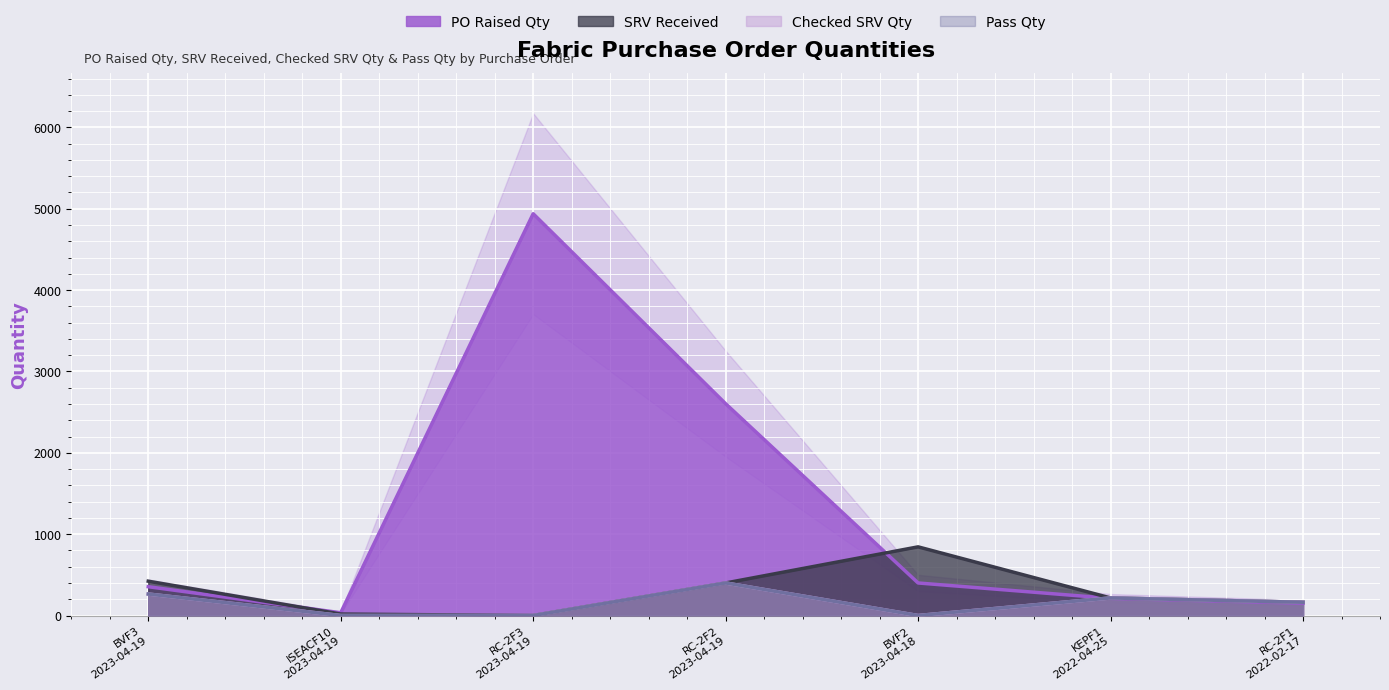

At which category is the sum across all series the highest?

RC-2F3
2023-04-19